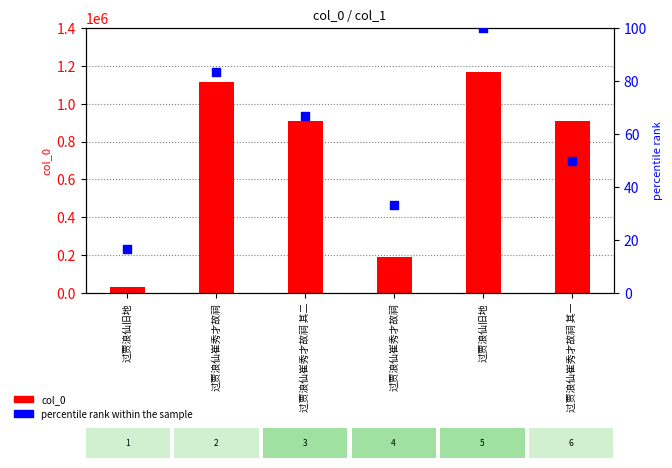

At which category is the sum across all series the highest?

过贾浪仙旧地